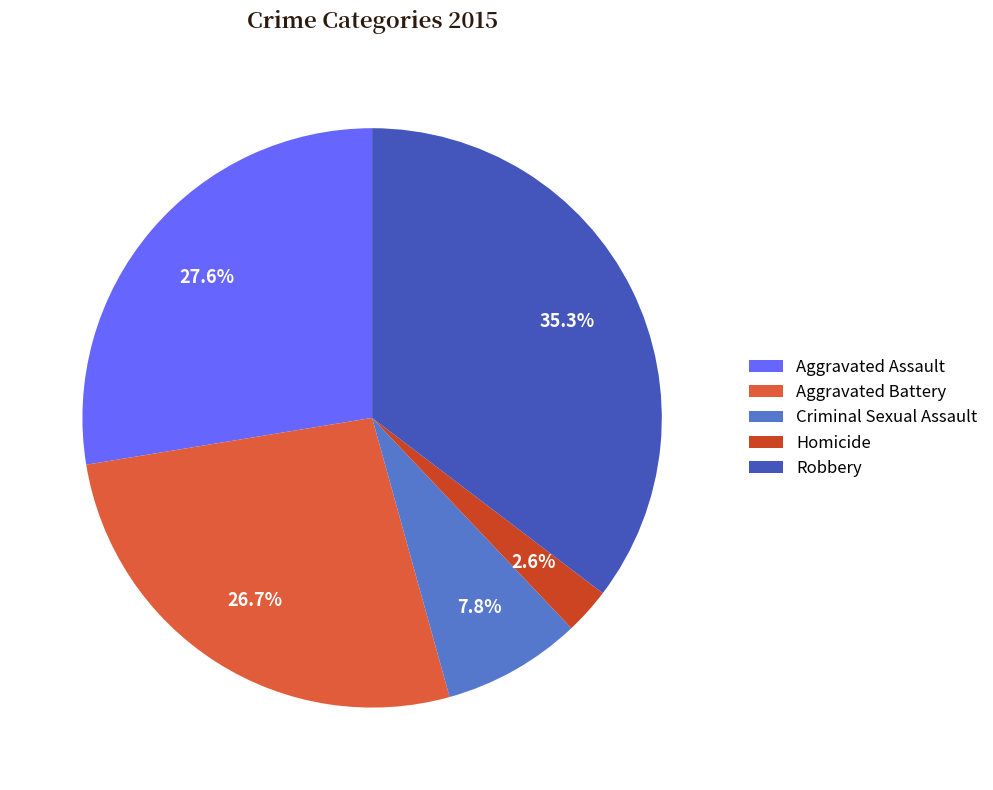

What percentage is the Criminal Sexual Assault slice, to the nearest percent?

8%